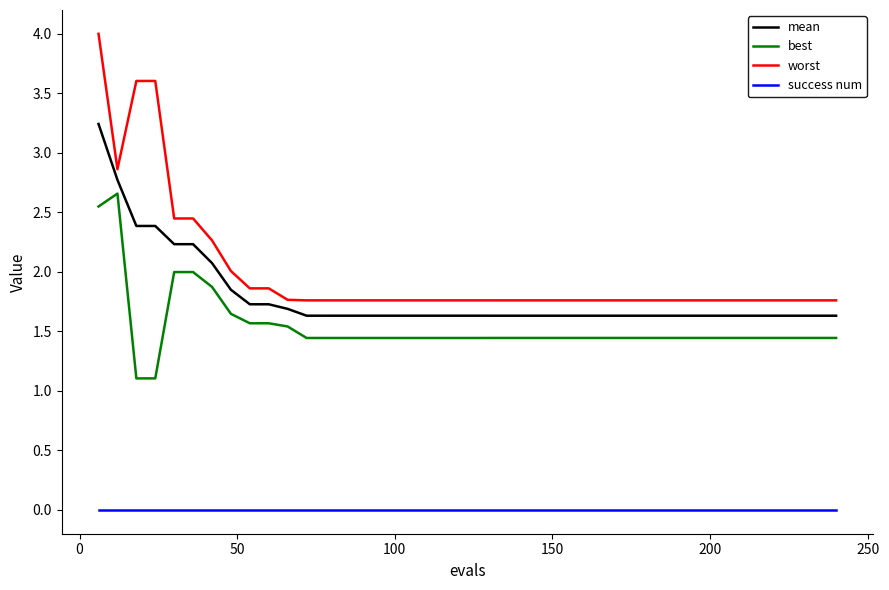

Count the number of categories in the chart.

40